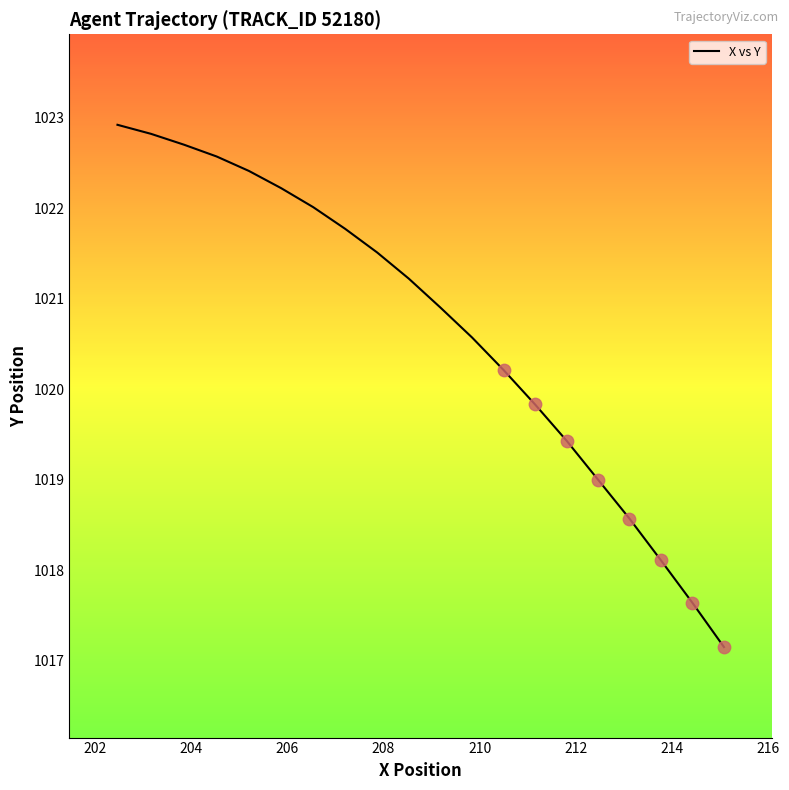

What is the difference between the maximum and minimum values?

5.8